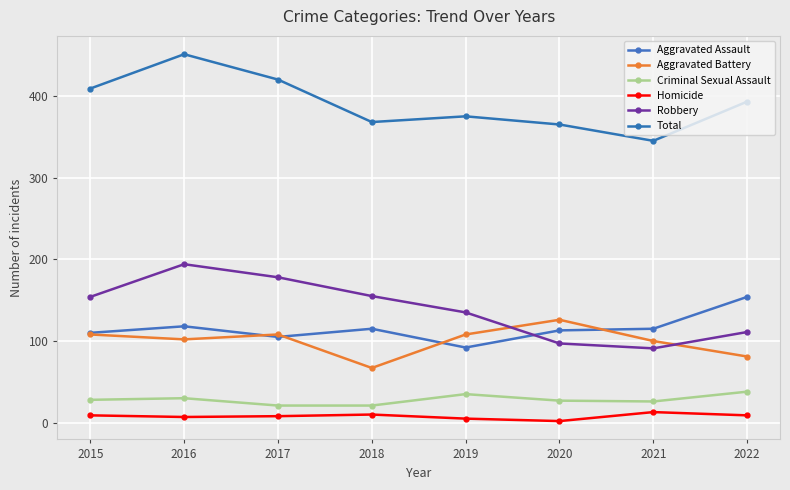

Reading right to left, list all the values displayed in this chart.

Aggravated Assault: 154	115	113	92	115	105	118	110
Aggravated Battery: 81	100	126	108	67	108	102	108
Criminal Sexual Assault: 38	26	27	35	21	21	30	28
Homicide: 9	13	2	5	10	8	7	9
Robbery: 111	91	97	135	155	178	194	154
Total: 393	345	365	375	368	420	451	409